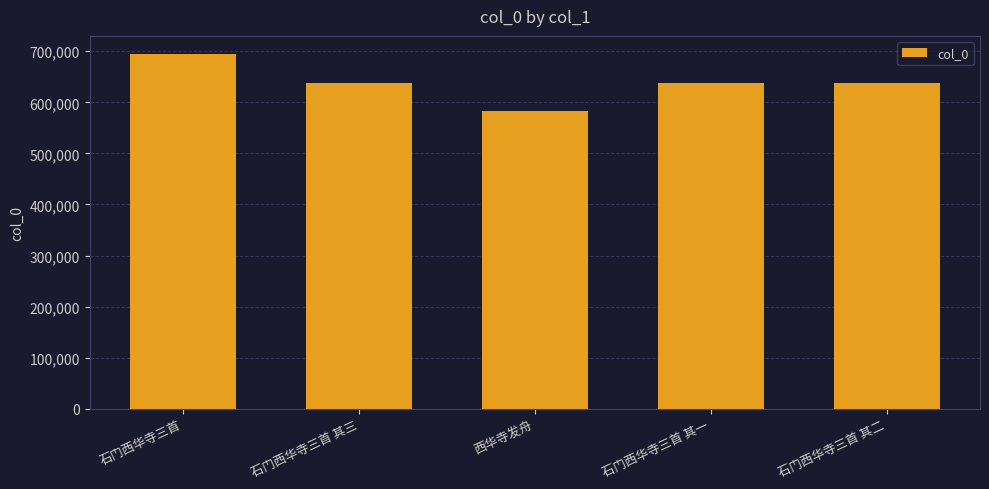

Is it true that the value at 西华寺发舟 is 582241?

True